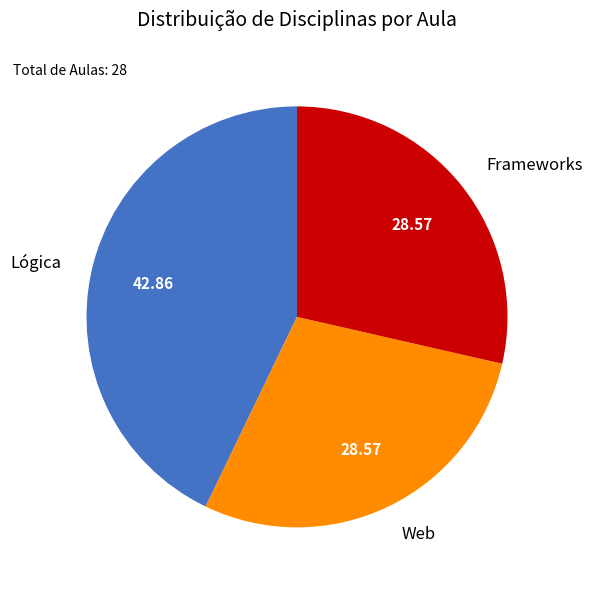

Combined, do Frameworks and Lógica account for over 50%?

Yes